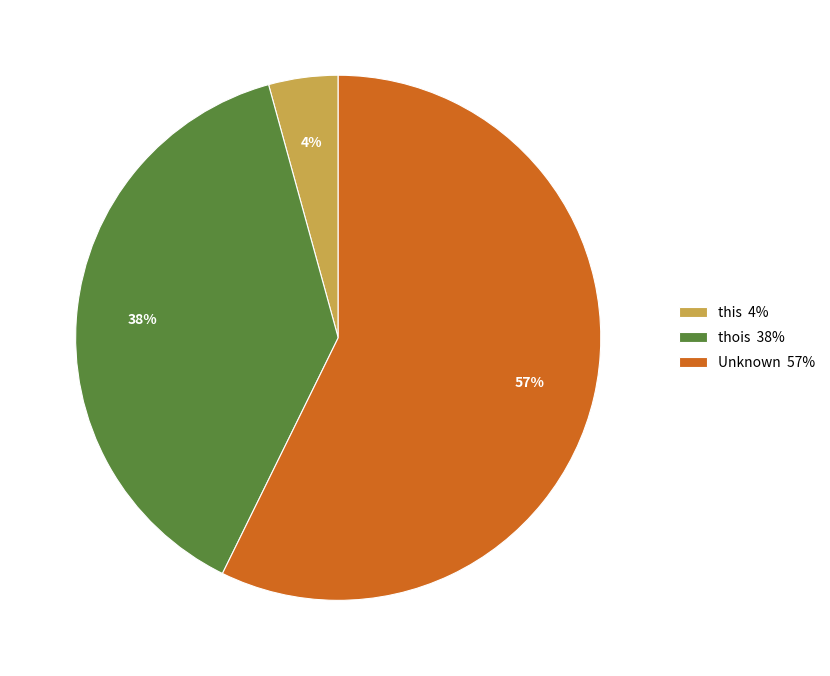

To the nearest percent, what is the average slice percentage?

33%